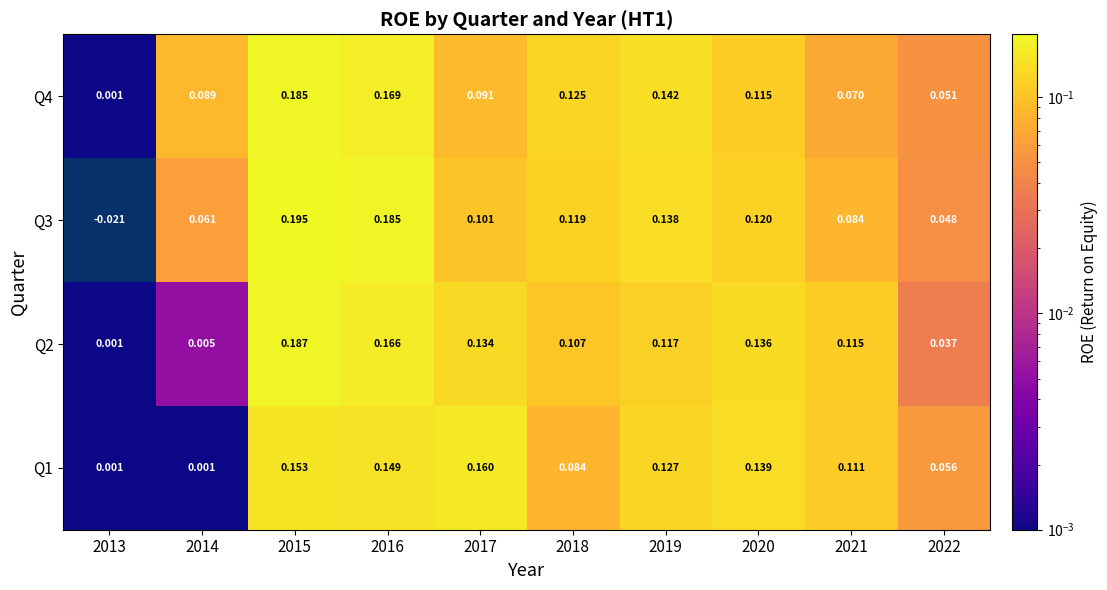

Is the value of Q4 at 2014 greater than the value of Q3 at 2022?

Yes